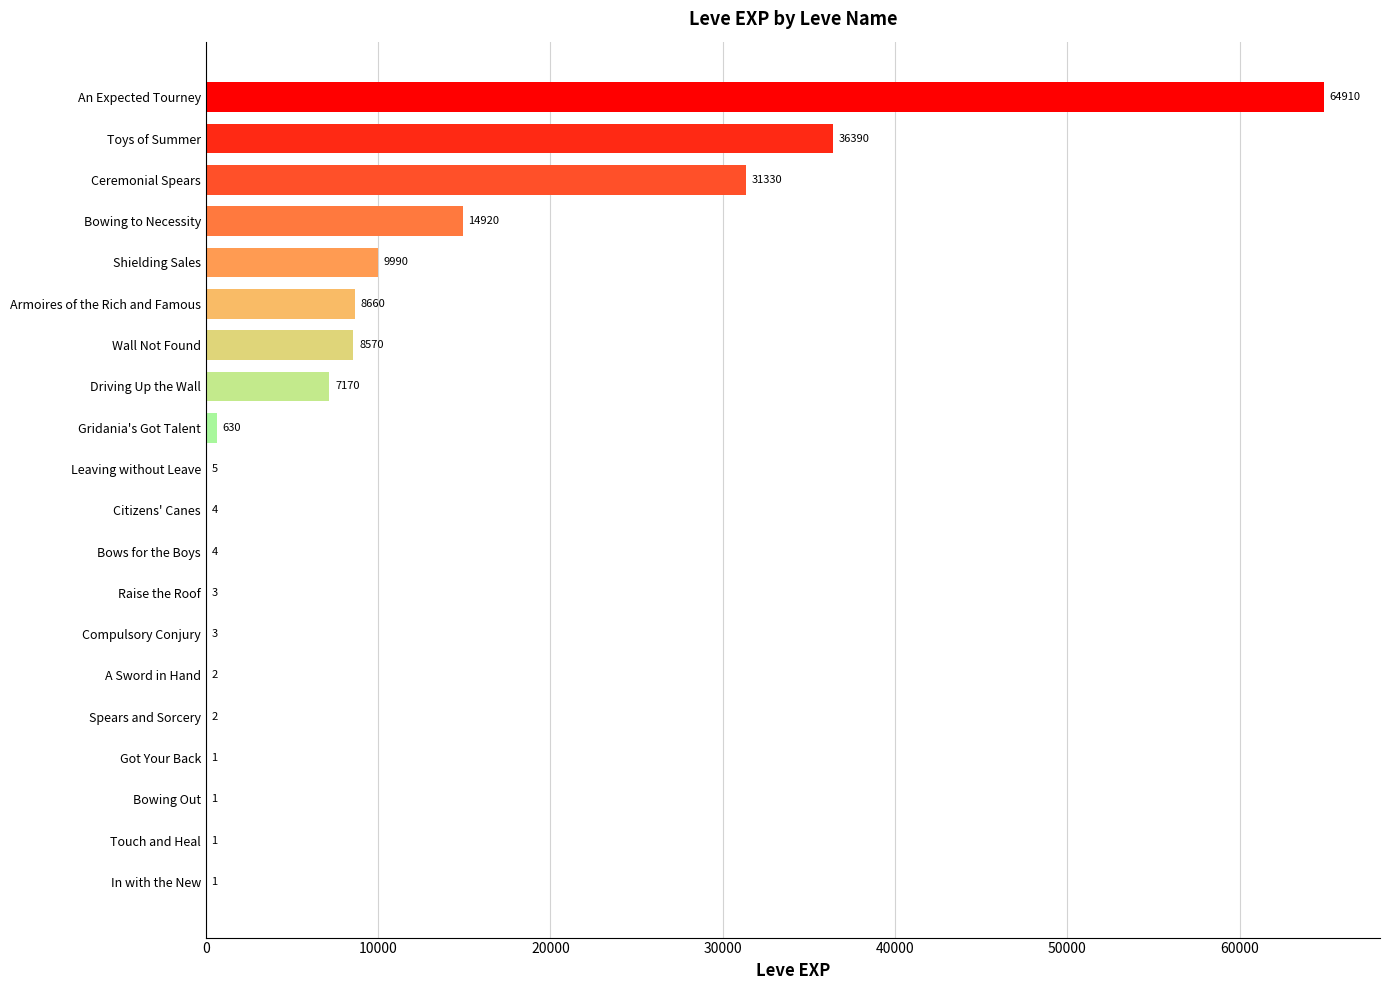

What is the change in value from Compulsory Conjury to Citizens' Canes?

+1